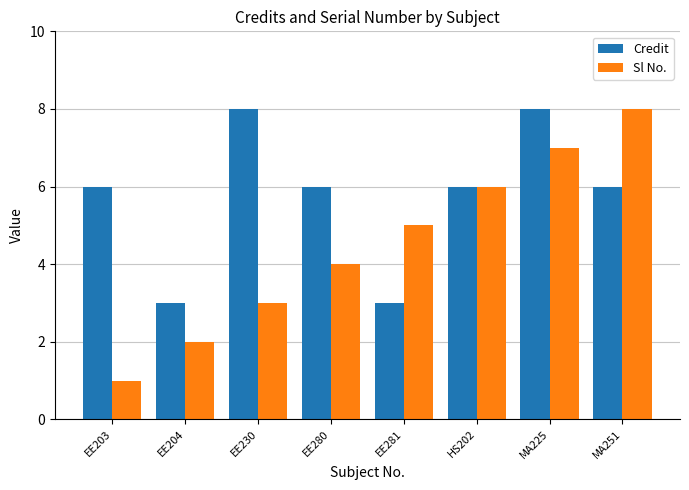

Are the bars horizontal?

No